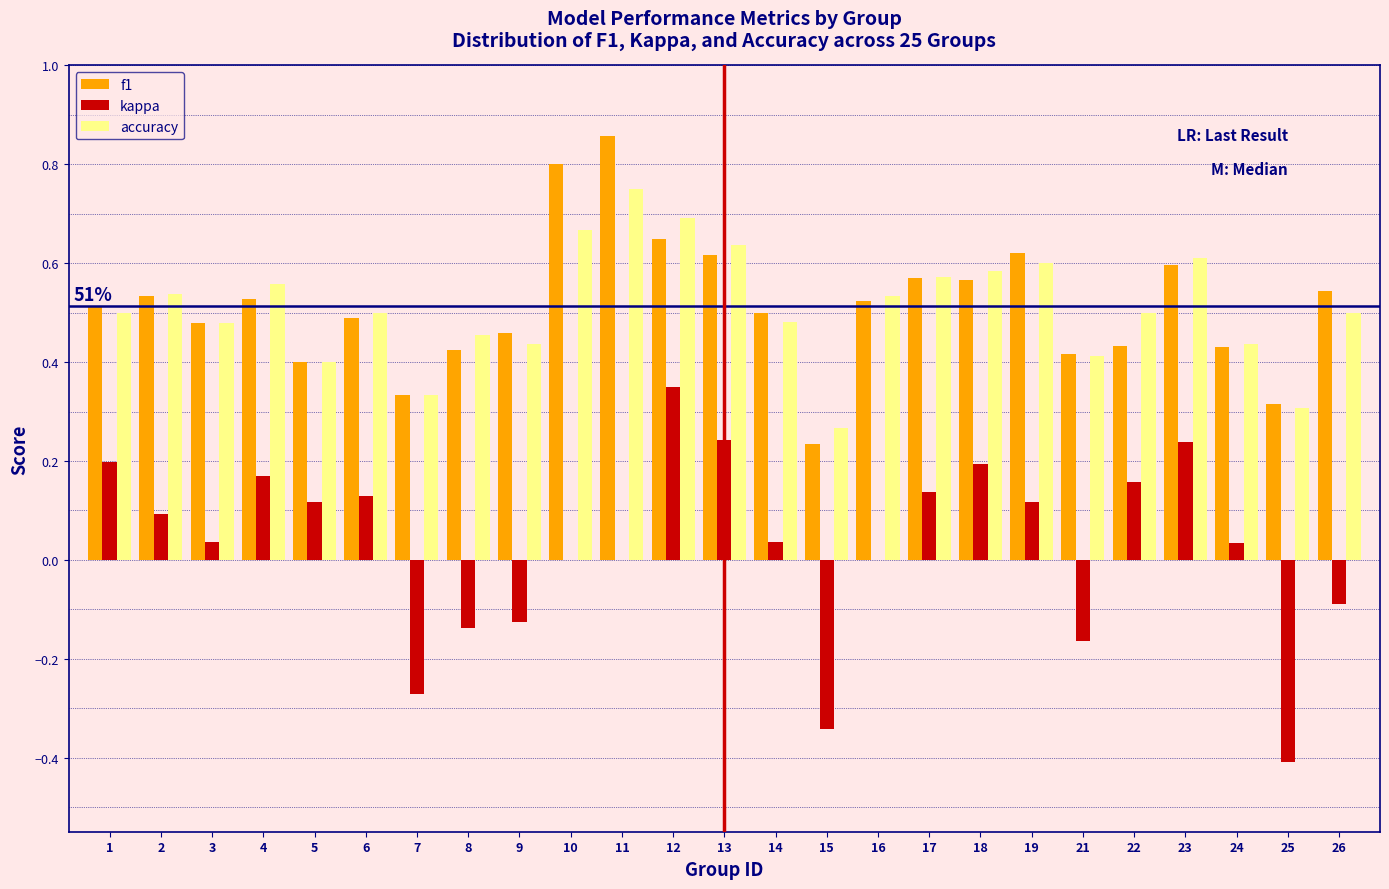

Is the value of f1 at 21 greater than the value of kappa at 22?

Yes